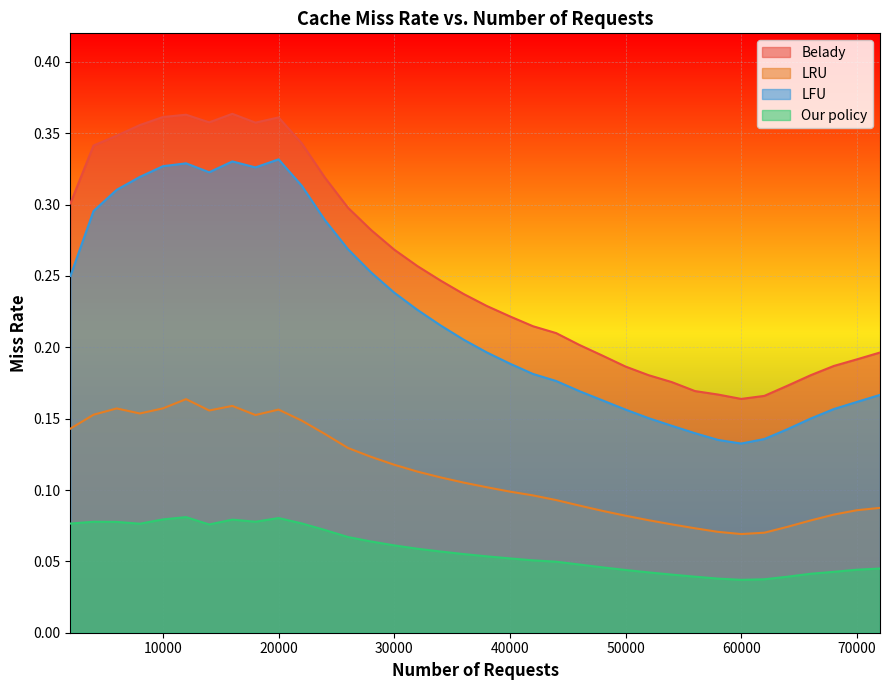

Reading left to right, transcribe all the data shown in this chart.

Belady: 0.3	0.3	0.3	0.4	0.4	0.4	0.4	0.4	0.4	0.4	0.3	0.3	0.3	0.3	0.3	0.3	0.2	0.2	0.2	0.2	0.2	0.2	0.2	0.2	0.2	0.2	0.2	0.2	0.2	0.2	0.2	0.2	0.2	0.2	0.2	0.2
LRU: 0.1	0.2	0.2	0.2	0.2	0.2	0.2	0.2	0.2	0.2	0.1	0.1	0.1	0.1	0.1	0.1	0.1	0.1	0.1	0.1	0.1	0.1	0.1	0.1	0.1	0.1	0.1	0.1	0.1	0.1	0.1	0.1	0.1	0.1	0.1	0.1
LFU: 0.2	0.3	0.3	0.3	0.3	0.3	0.3	0.3	0.3	0.3	0.3	0.3	0.3	0.3	0.2	0.2	0.2	0.2	0.2	0.2	0.2	0.2	0.2	0.2	0.2	0.2	0.1	0.1	0.1	0.1	0.1	0.1	0.2	0.2	0.2	0.2
Our policy: 0.1	0.1	0.1	0.1	0.1	0.1	0.1	0.1	0.1	0.1	0.1	0.1	0.1	0.1	0.1	0.1	0.1	0.1	0.1	0.1	0.1	0.0	0.0	0.0	0.0	0.0	0.0	0.0	0.0	0.0	0.0	0.0	0.0	0.0	0.0	0.0